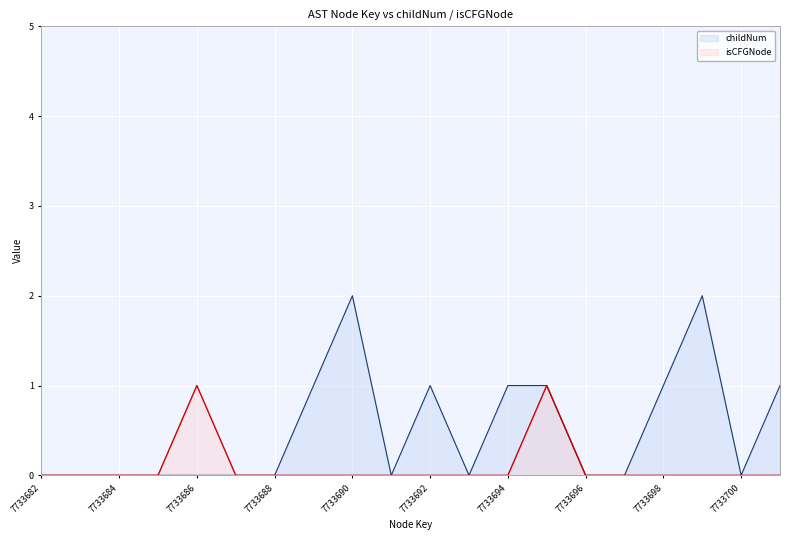

What are all the series names shown in the legend?

childNum, isCFGNode